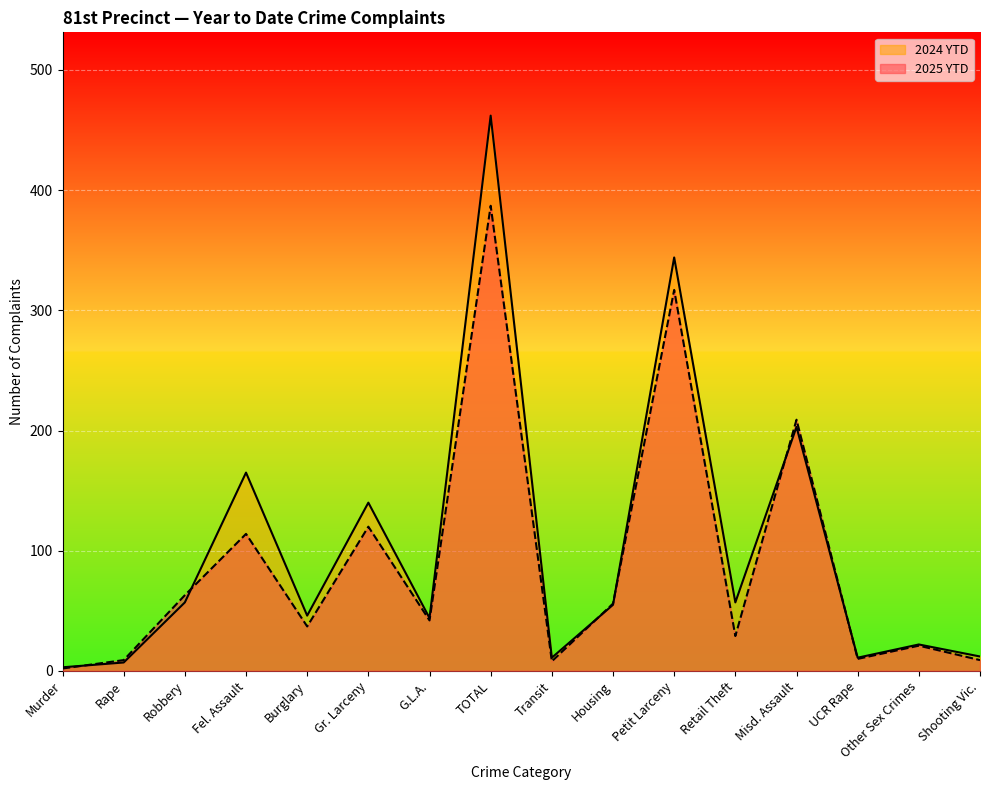

After their last crossing, which series has the higher values: 2024 YTD or 2025 YTD?

2024 YTD